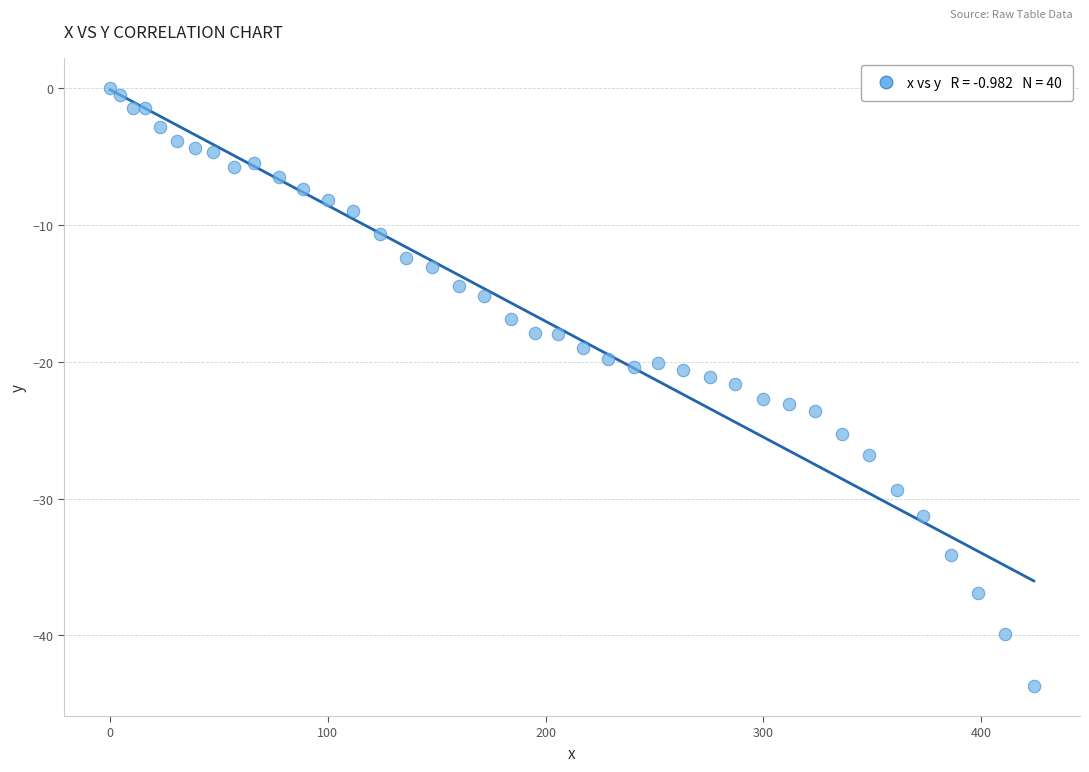

What is the range of Y values (max minus min)?

43.7